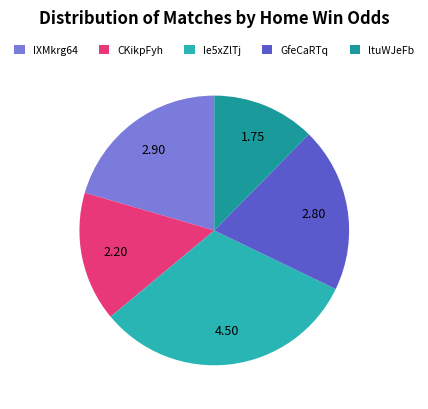

Between ltuWJeFb and CKikpFyh, which is larger?

CKikpFyh